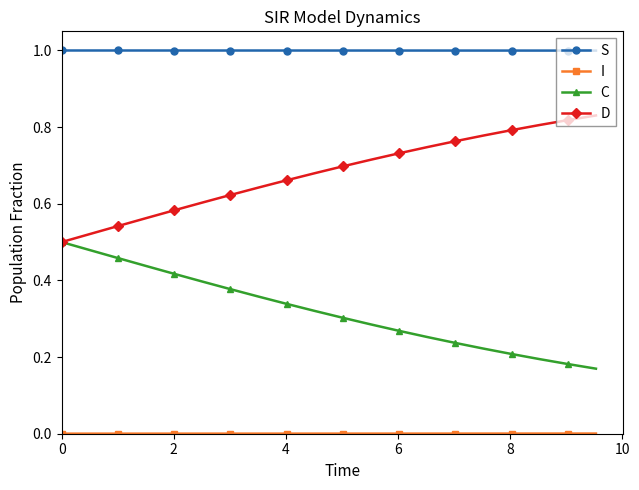

True or false: C and S cross at least once.

False